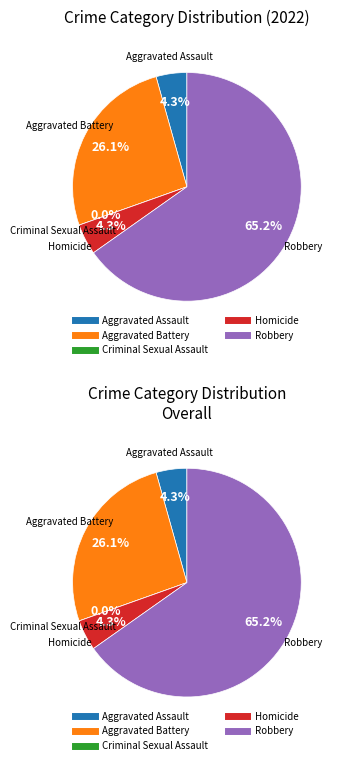

Is there any slice that represents more than half of the pie?

Yes